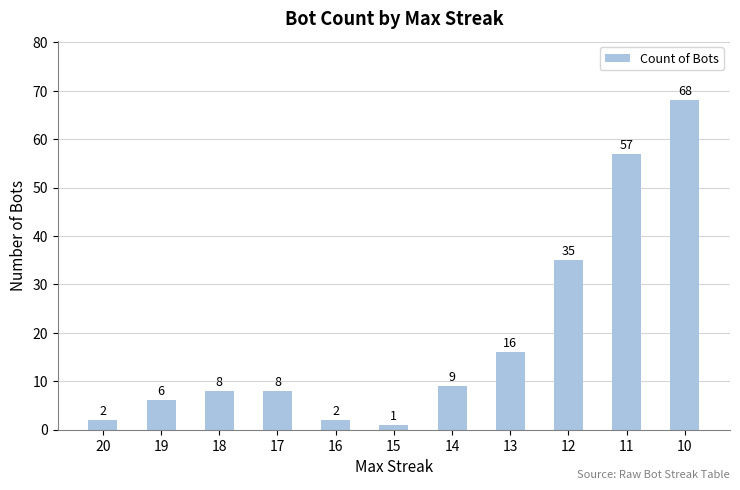

True or false: the data shows 1 at 15.

True